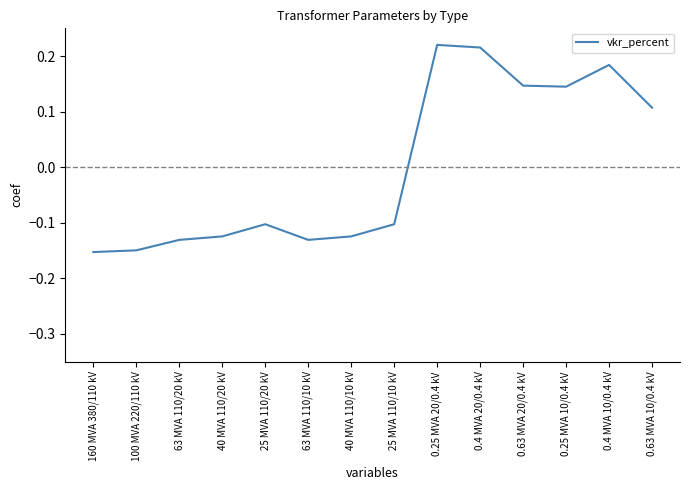

What position from the left is 40 MVA 110/10 kV?

7